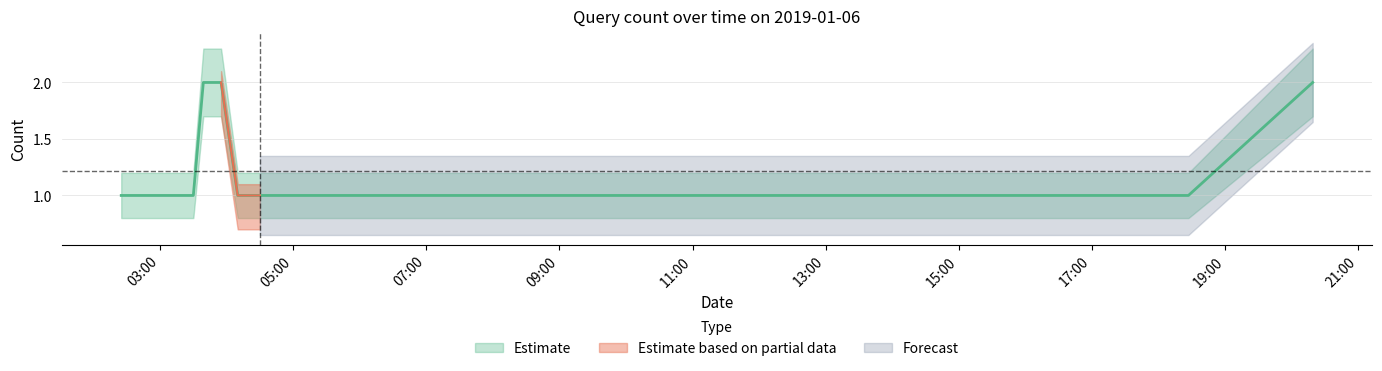

What is the sum of all Forecast values?

20.1